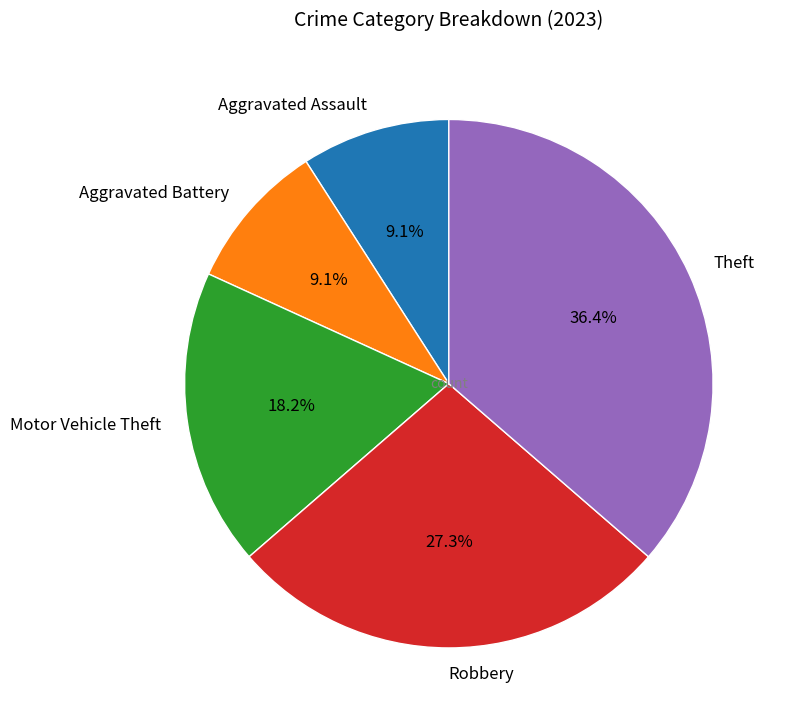

Approximately how many times larger is the value at Robbery compared to Motor Vehicle Theft?

1.5